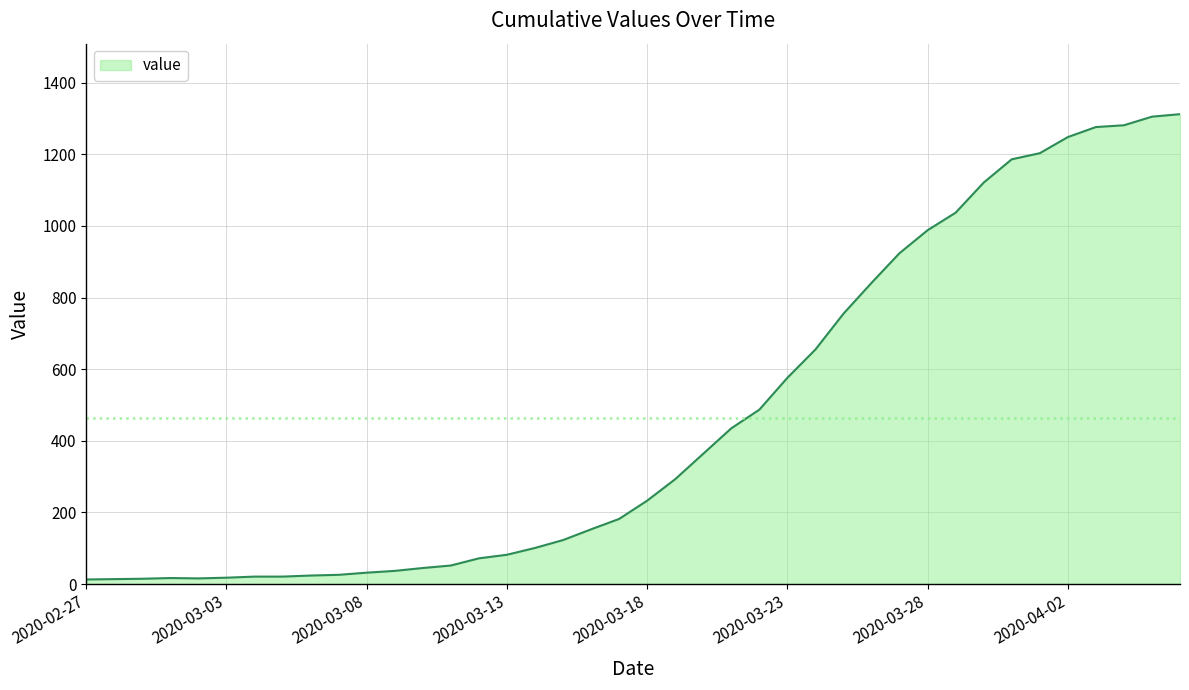

What is the greatest value displayed?

1312